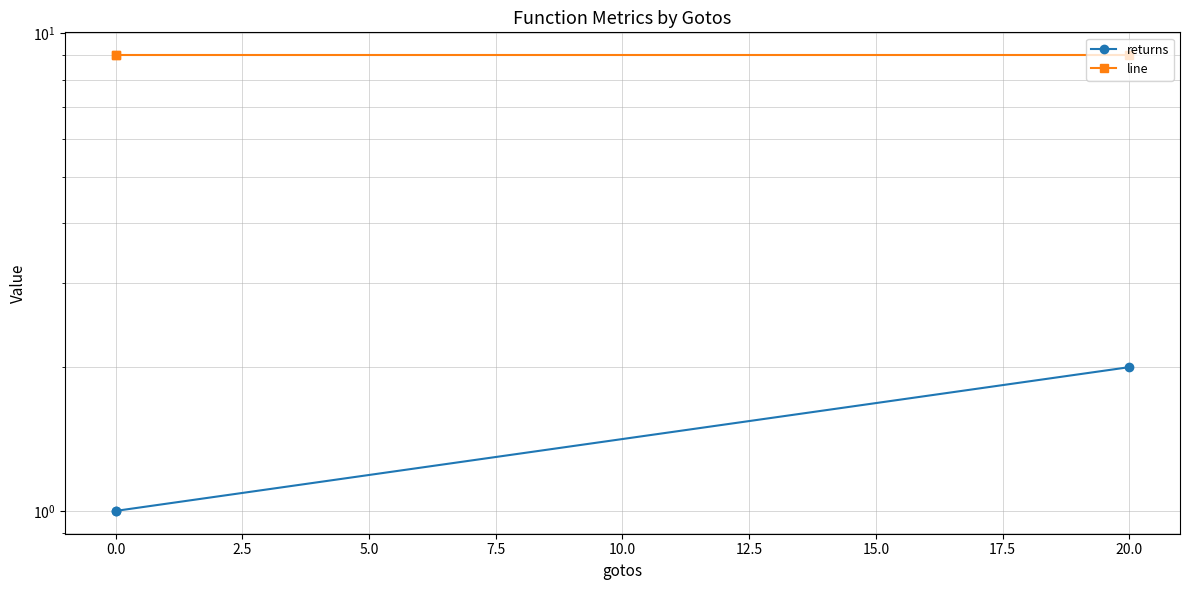

What is the difference between the highest and lowest values at 0.0?

8